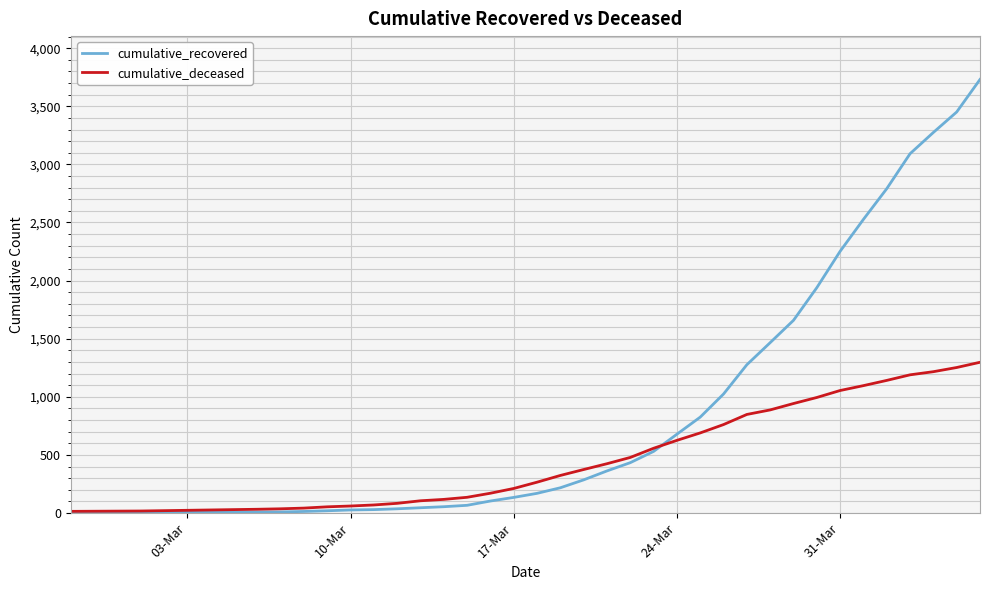

Which series has the largest range (max minus min)?

cumulative_recovered